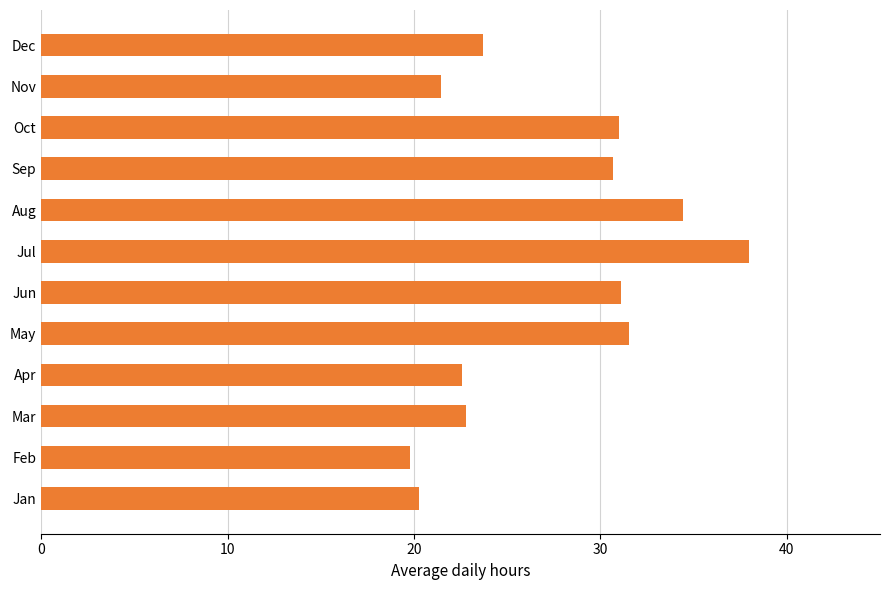

What is the approximate value at Nov?

21.5